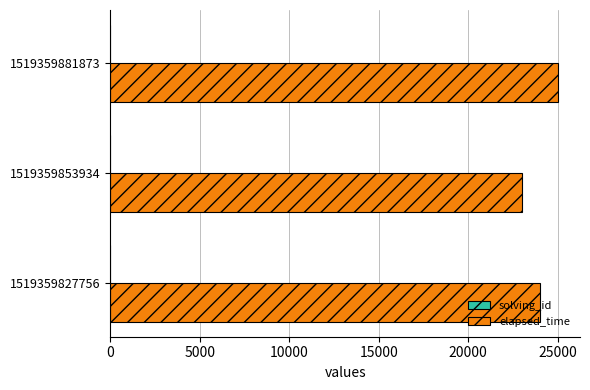

Which category has the highest value in the elapsed_time series?

1519359881873